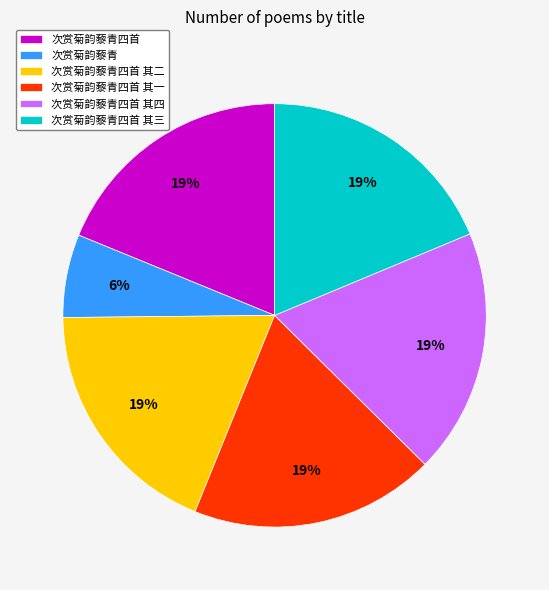

Do 次赏菊韵藜青四首 其二 and 次赏菊韵藜青四首 其一 together represent more than half of the pie?

No